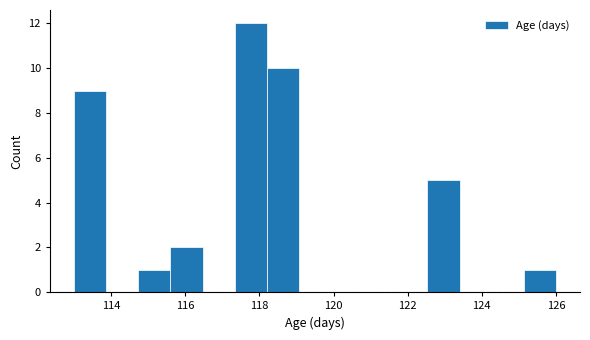

Reading left to right, transcribe this chart: for each bar, give the range it covers on the x-axis and its height. Neither the bar edges nor the heights are printed on the chart, so give them approximately, as read against the axes.

113.0 to 113.8: 9
113.8 to 114.8: 0
114.8 to 115.6: 1
115.6 to 116.4: 2
116.4 to 117.4: 0
117.4 to 118.2: 12
118.2 to 119.0: 10
119.0 to 120.0: 0
120.0 to 120.8: 0
120.8 to 121.6: 0
121.6 to 122.6: 0
122.6 to 123.4: 5
123.4 to 124.2: 0
124.2 to 125.2: 0
125.2 to 126.0: 1